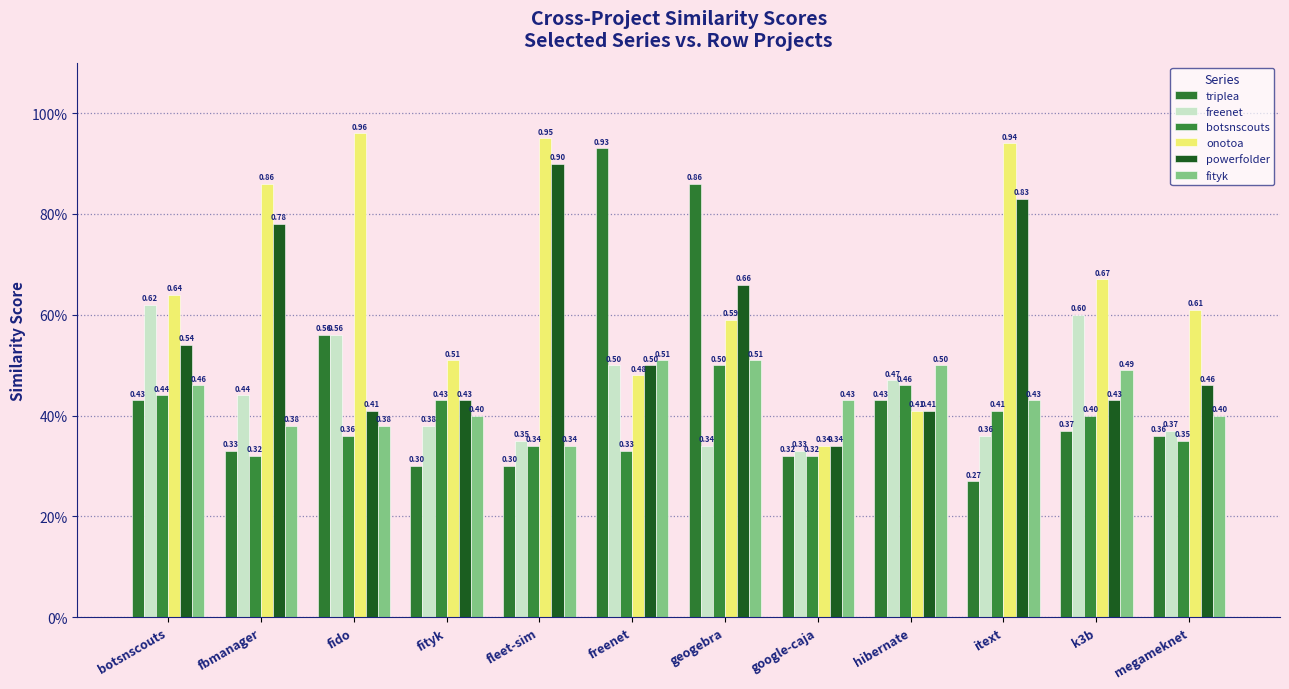

Are the bars horizontal?

No